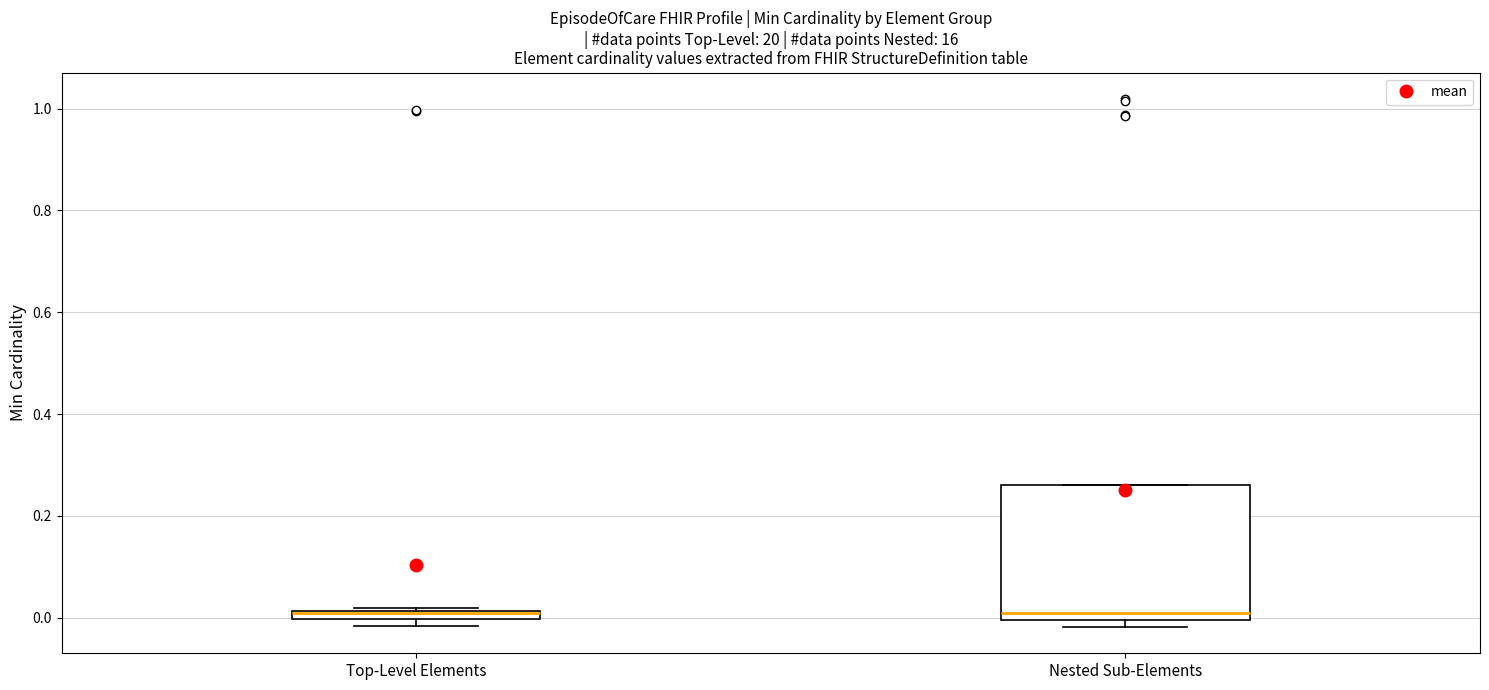

Comparing the boxes themselves (not the whiskers), which one is the tallest?

Nested Sub-Elements